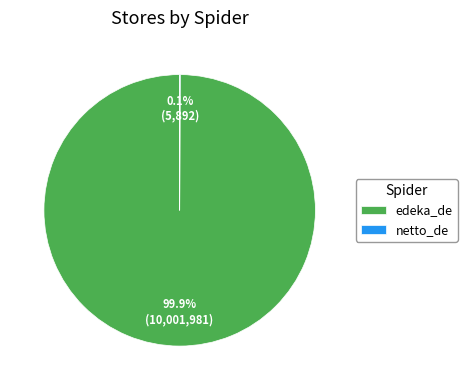

Which category accounts for the majority?

edeka_de